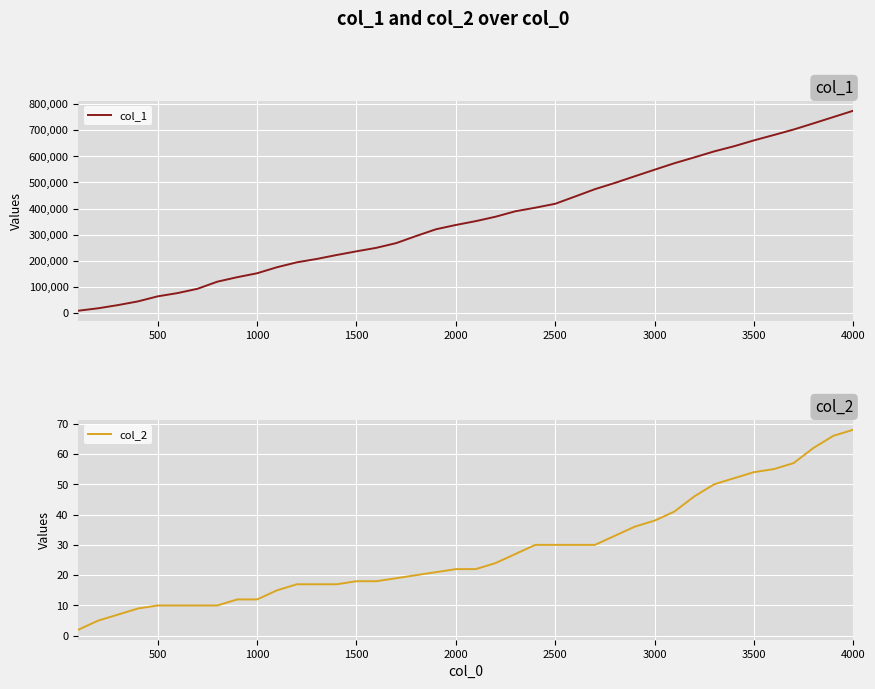

Is it true that col_2 equals 5 at 1000?

False